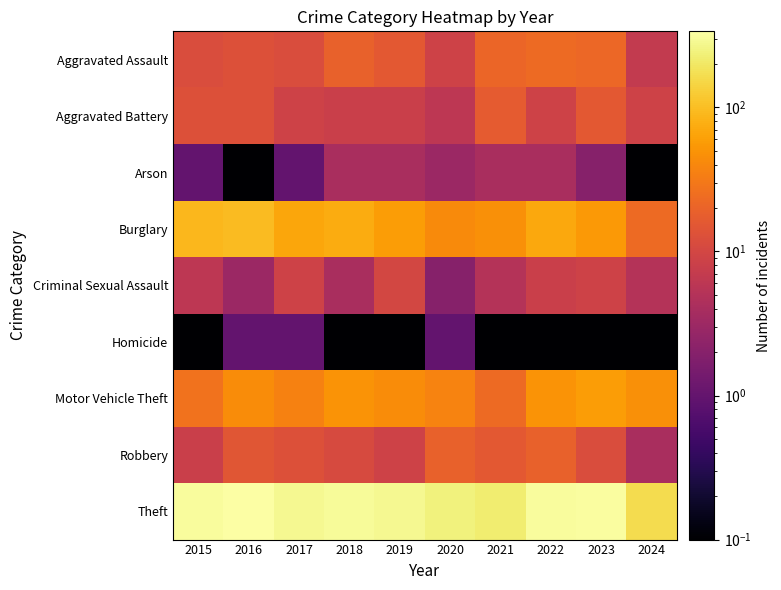

Reading right to left, what are all the values shown in this chart?

Aggravated Assault: 2024=7.0	2023=22.0	2022=23.0	2021=21.0	2020=9.0	2019=16.0	2018=19.0	2017=12.0	2016=13.0	2015=12.0
Aggravated Battery: 2024=9.0	2023=16.0	2022=9.0	2021=17.0	2020=6.0	2019=8.0	2018=8.0	2017=9.0	2016=13.0	2015=13.0
Arson: 2024=0.1	2023=2.0	2022=4.0	2021=4.0	2020=3.0	2019=4.0	2018=4.0	2017=1.0	2016=0.1	2015=1.0
Burglary: 2024=23.0	2023=54.0	2022=70.0	2021=47.0	2020=42.0	2019=58.0	2018=75.0	2017=67.0	2016=96.0	2015=90.0
Criminal Sexual Assault: 2024=5.0	2023=9.0	2022=8.0	2021=5.0	2020=2.0	2019=10.0	2018=4.0	2017=9.0	2016=3.0	2015=6.0
Homicide: 2024=0.1	2023=0.1	2022=0.1	2021=0.1	2020=1.0	2019=0.1	2018=0.1	2017=1.0	2016=1.0	2015=0.1
Motor Vehicle Theft: 2024=46.0	2023=58.0	2022=50.0	2021=23.0	2020=37.0	2019=43.0	2018=50.0	2017=36.0	2016=44.0	2015=27.0
Robbery: 2024=4.0	2023=12.0	2022=19.0	2021=16.0	2020=19.0	2019=9.0	2018=11.0	2017=13.0	2016=15.0	2015=8.0
Theft: 2024=165.0	2023=323.0	2022=314.0	2021=221.0	2020=245.0	2019=281.0	2018=300.0	2017=280.0	2016=337.0	2015=311.0